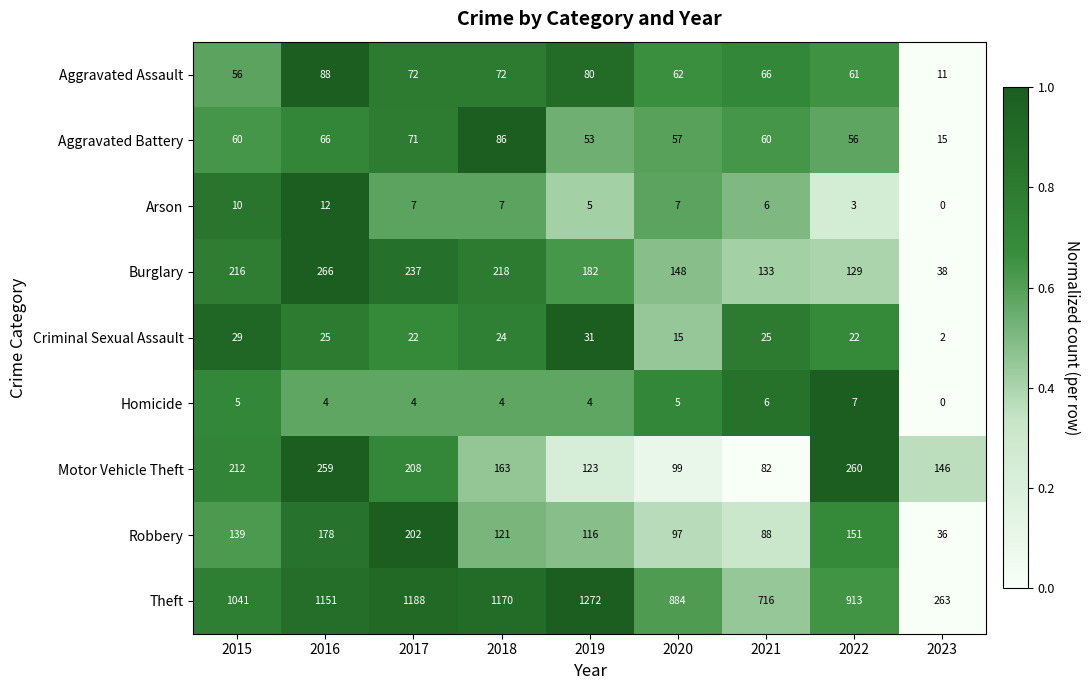

What is the difference between the maximum and minimum values in the Aggravated Assault series?

77